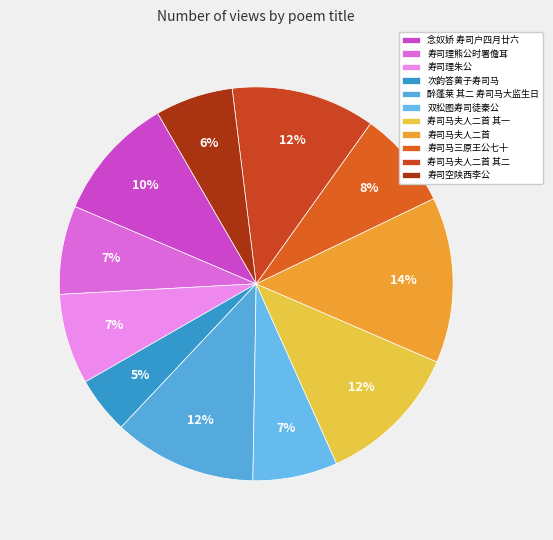

Count the number of slices in the pie.

11